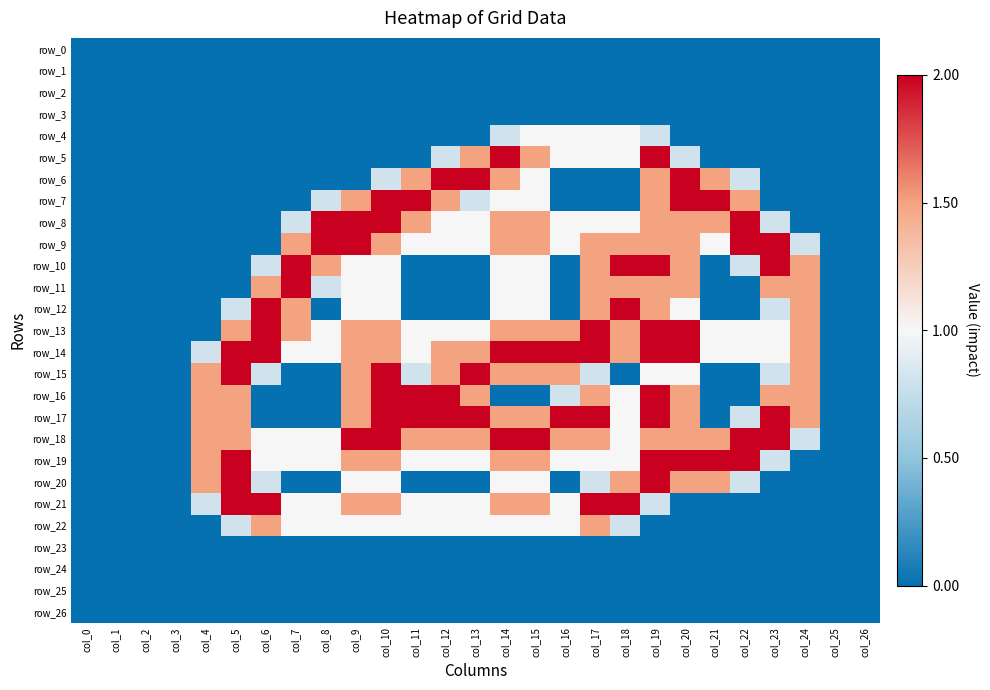

The value of row_10 at col_14 is 0.0. True or false?

True